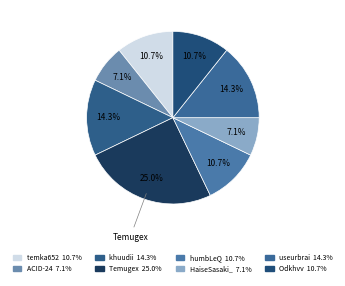

How many slices are in this pie chart?

8